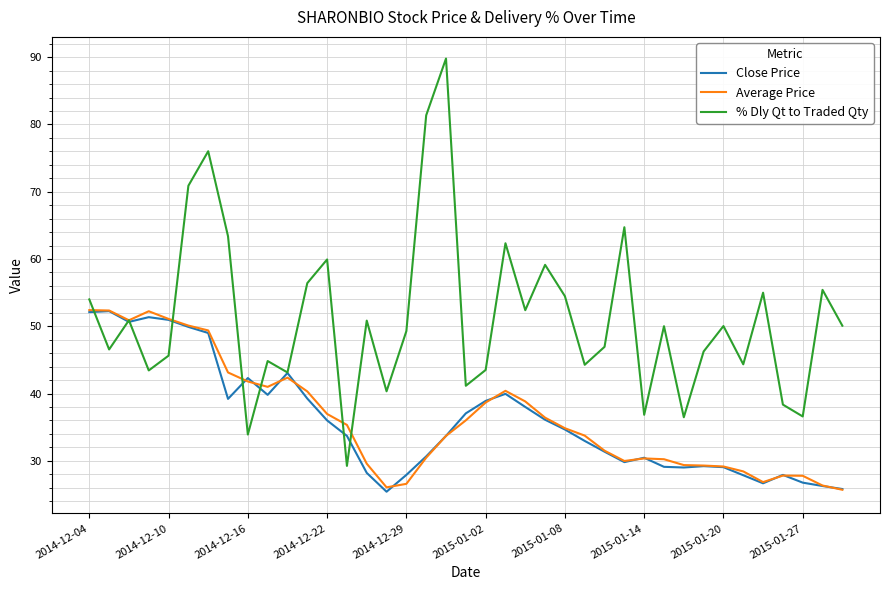

Which series has the widest spread of values?

% Dly Qt to Traded Qty